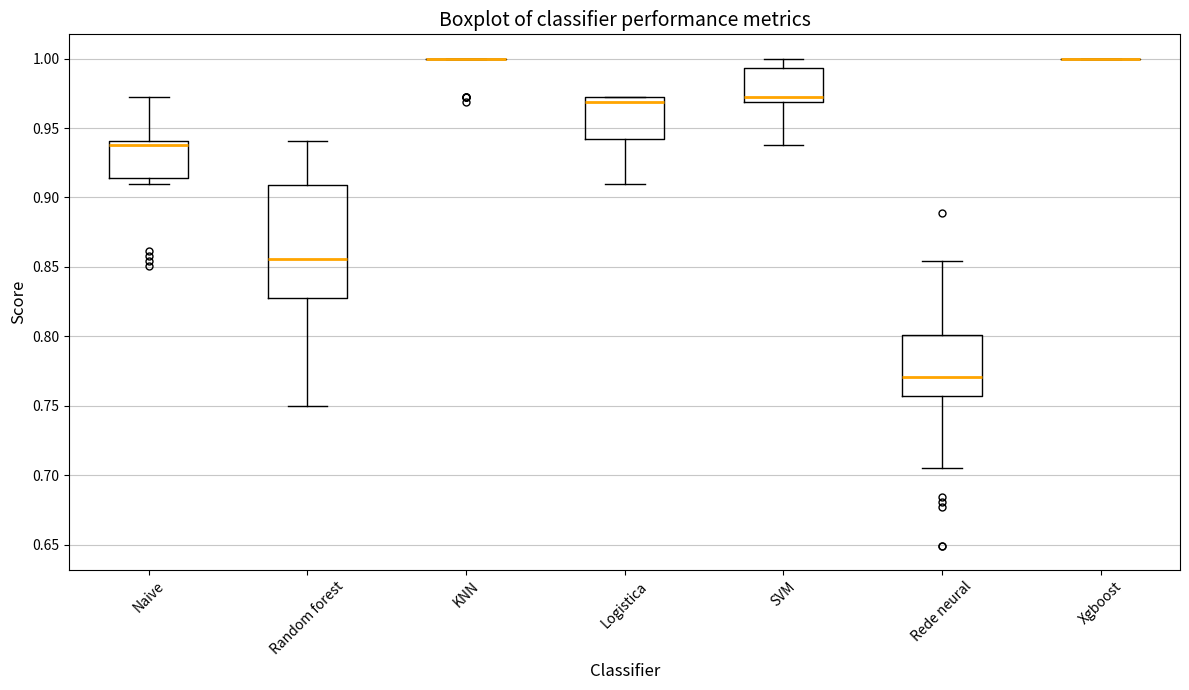

Comparing the boxes themselves (not the whiskers), which one is the tallest?

Random forest